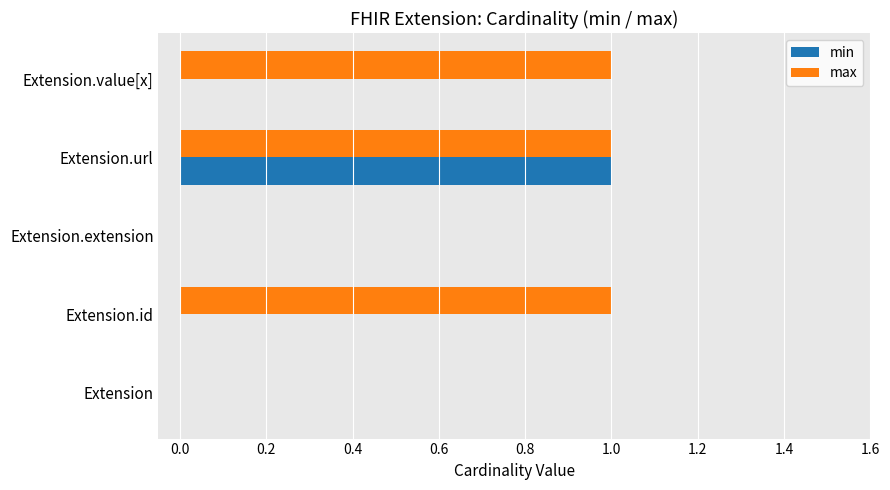

The max series shows 1 at Extension.extension. True or false?

False